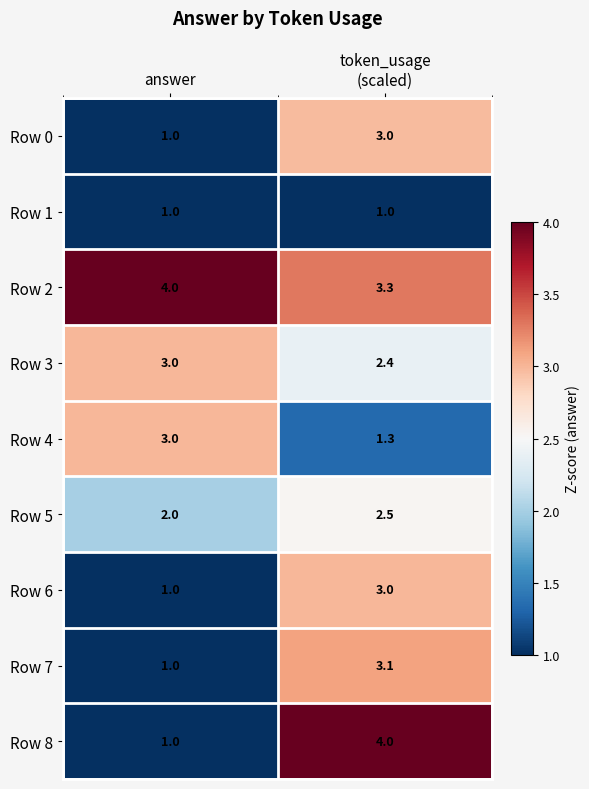

Reading left to right, transcribe all the data shown in this chart.

Row 0: 1.0	3.0
Row 1: 1.0	1.0
Row 2: 4.0	3.3
Row 3: 3.0	2.4
Row 4: 3.0	1.3
Row 5: 2.0	2.5
Row 6: 1.0	3.0
Row 7: 1.0	3.1
Row 8: 1.0	4.0